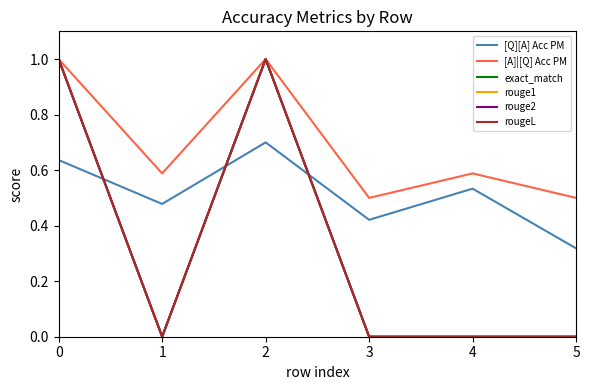

Where is [A]|[Q] Acc PM nearest to the value 0?

3